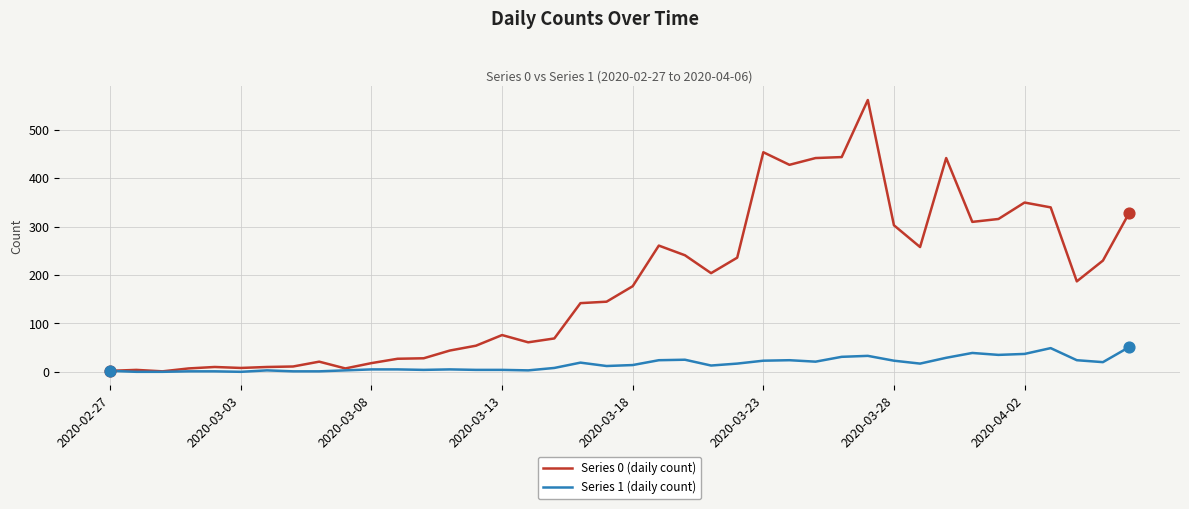

What are all the series names shown in the legend?

Series 0 (daily count), Series 1 (daily count)